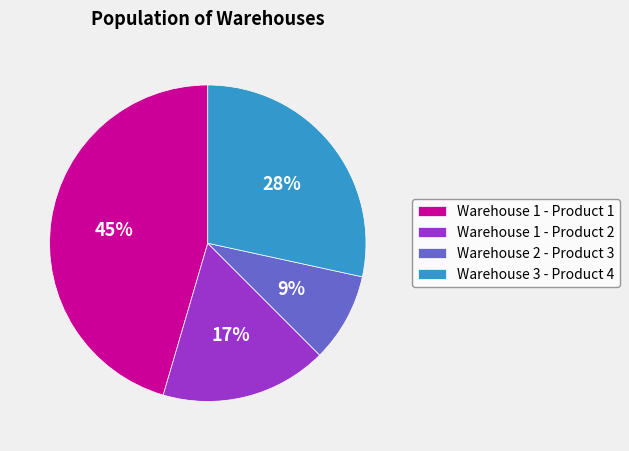

Is it true that Warehouse 3 - Product 4 is 18% of the pie?

False